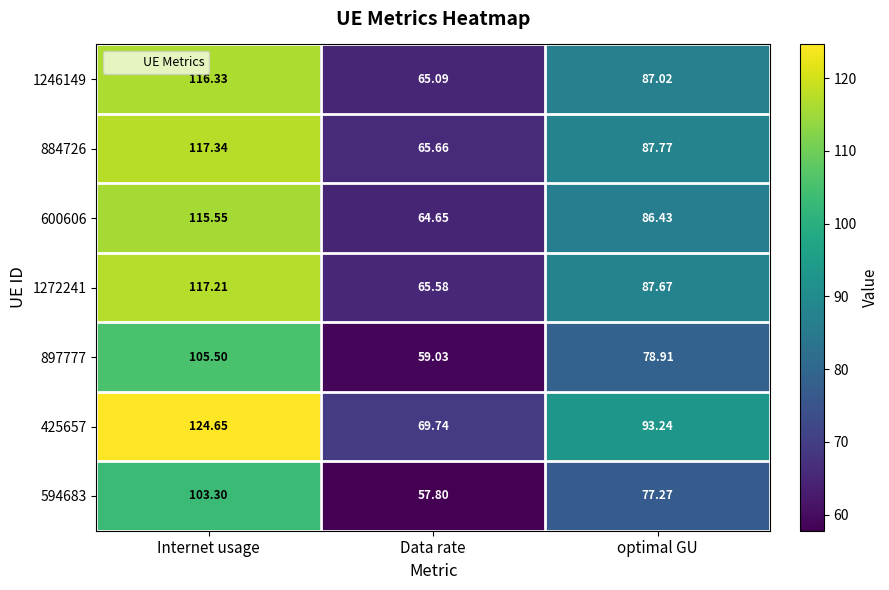

Which series has the widest spread of values?

425657